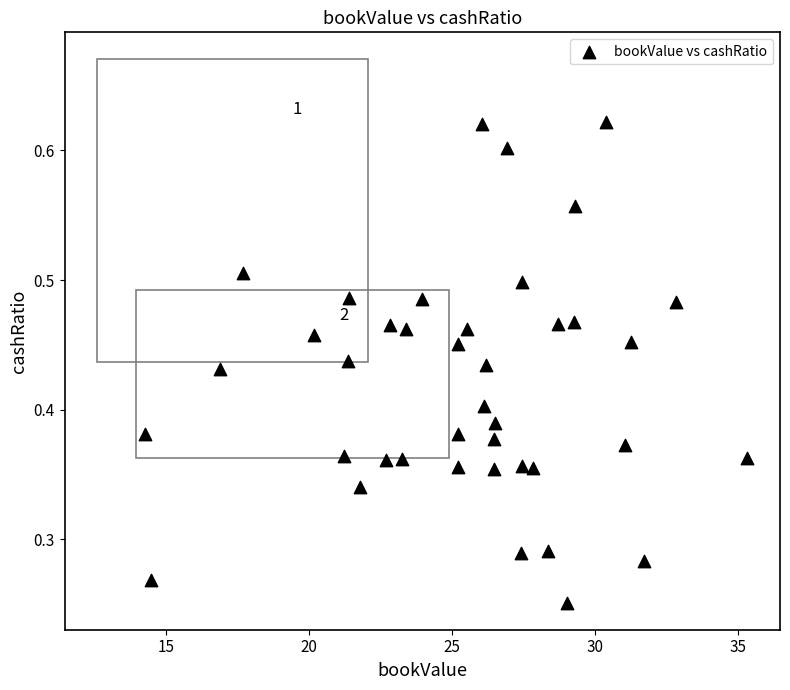

What is the range of X values (max minus min)?

21.1